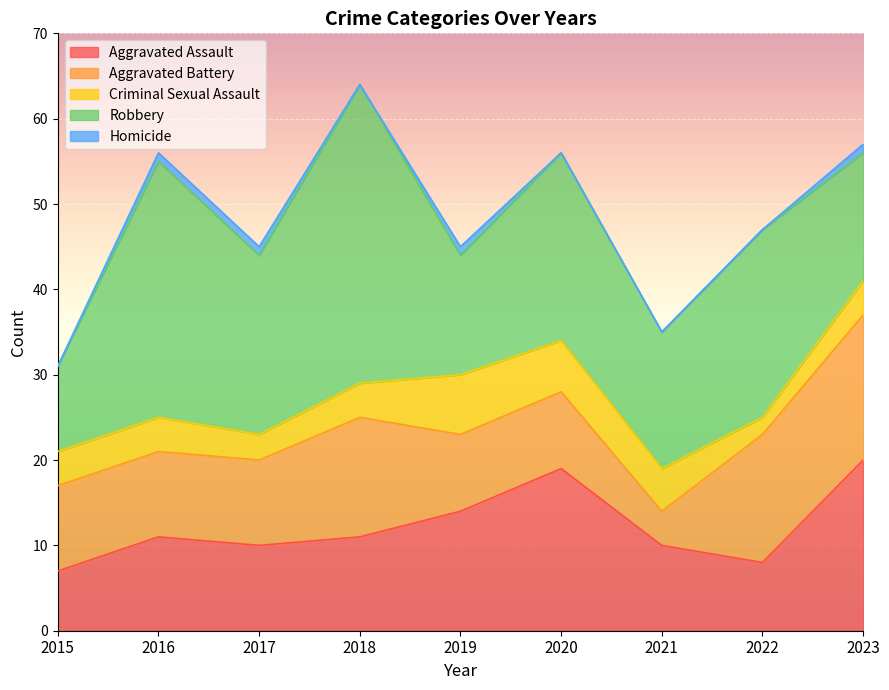

In Robbery, how many points are lower than both neighbors (excluding endpoints)?

3